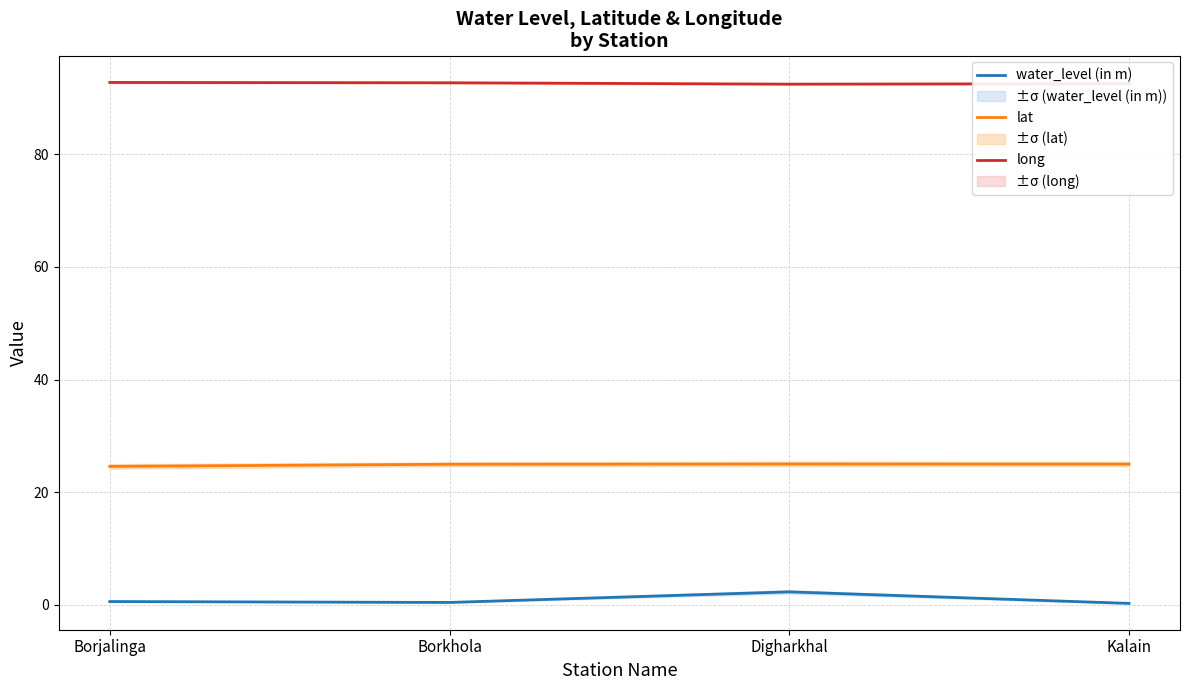

The value of water_level (in m) at Borkhola is 0.6. True or false?

False